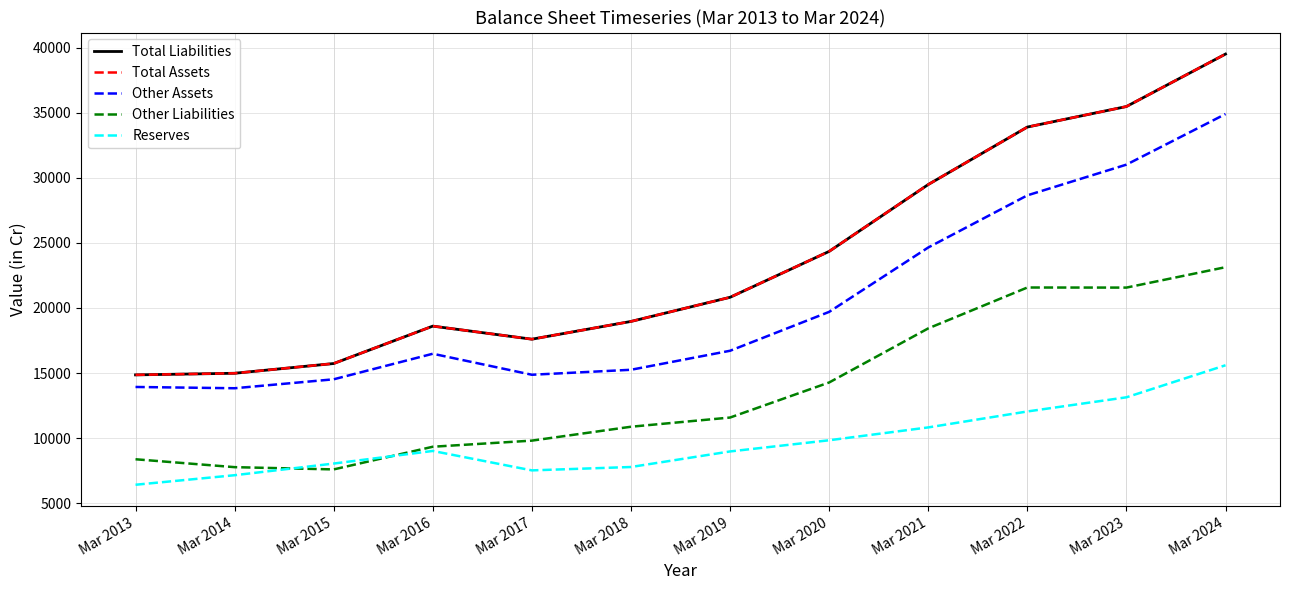

Is it true that Other Assets equals 3913 at Mar 2013?

False